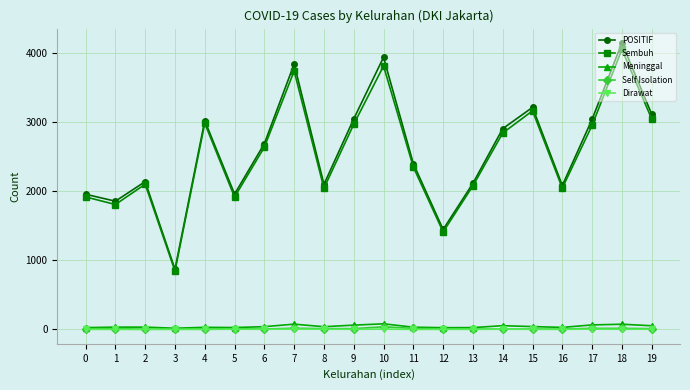

True or false: Sembuh and Dirawat intersect in this chart.

False